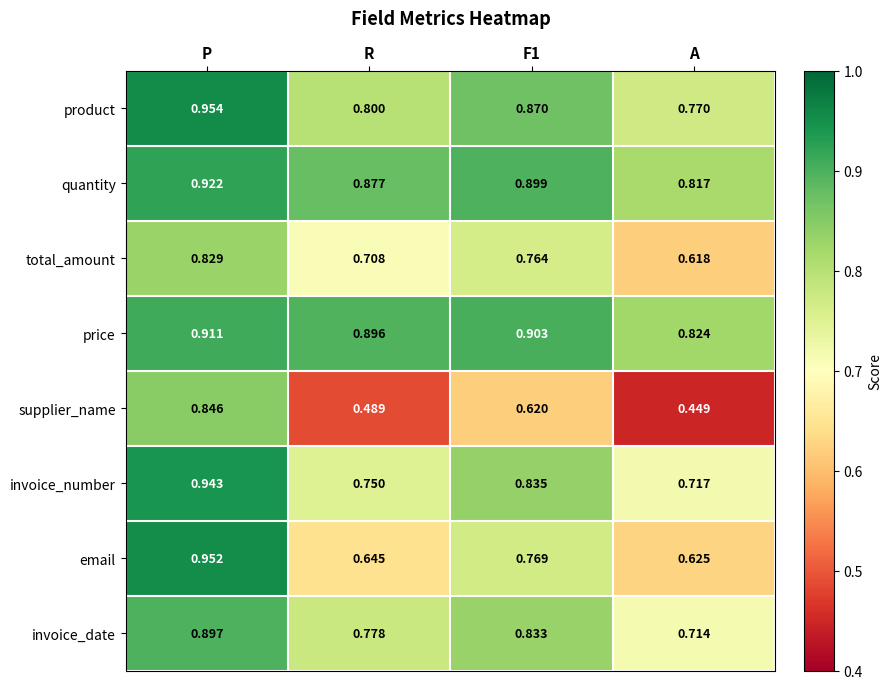

Which series has the largest total across all categories?

price